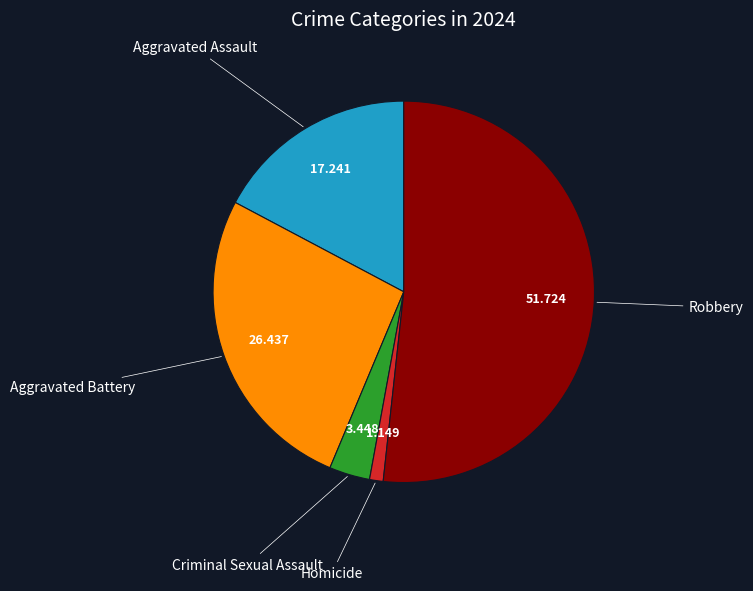

Is there any slice that represents more than half of the pie?

Yes